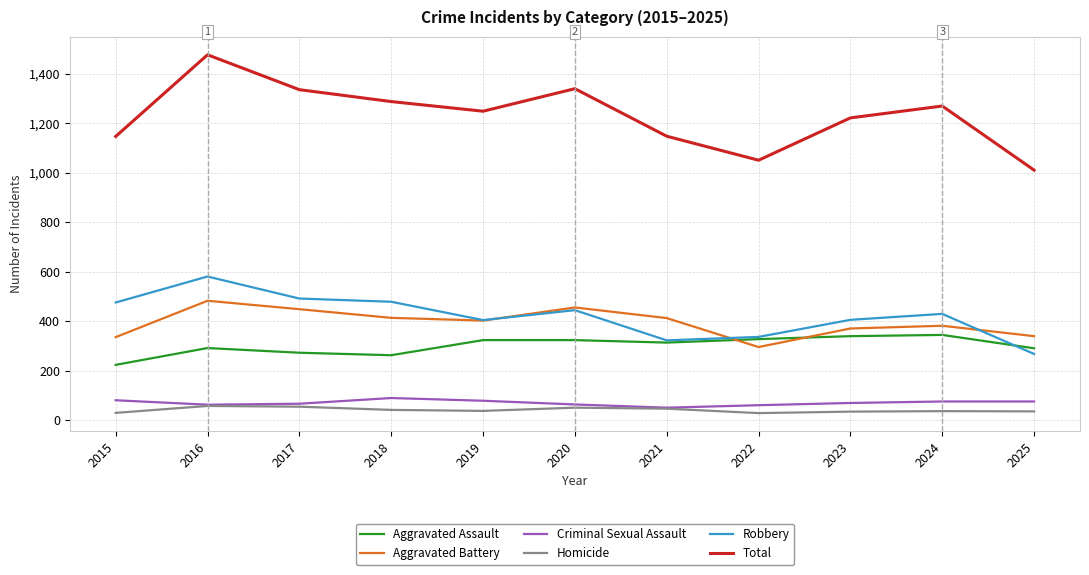

What are all the series names shown in the legend?

Aggravated Assault, Aggravated Battery, Criminal Sexual Assault, Homicide, Robbery, Total